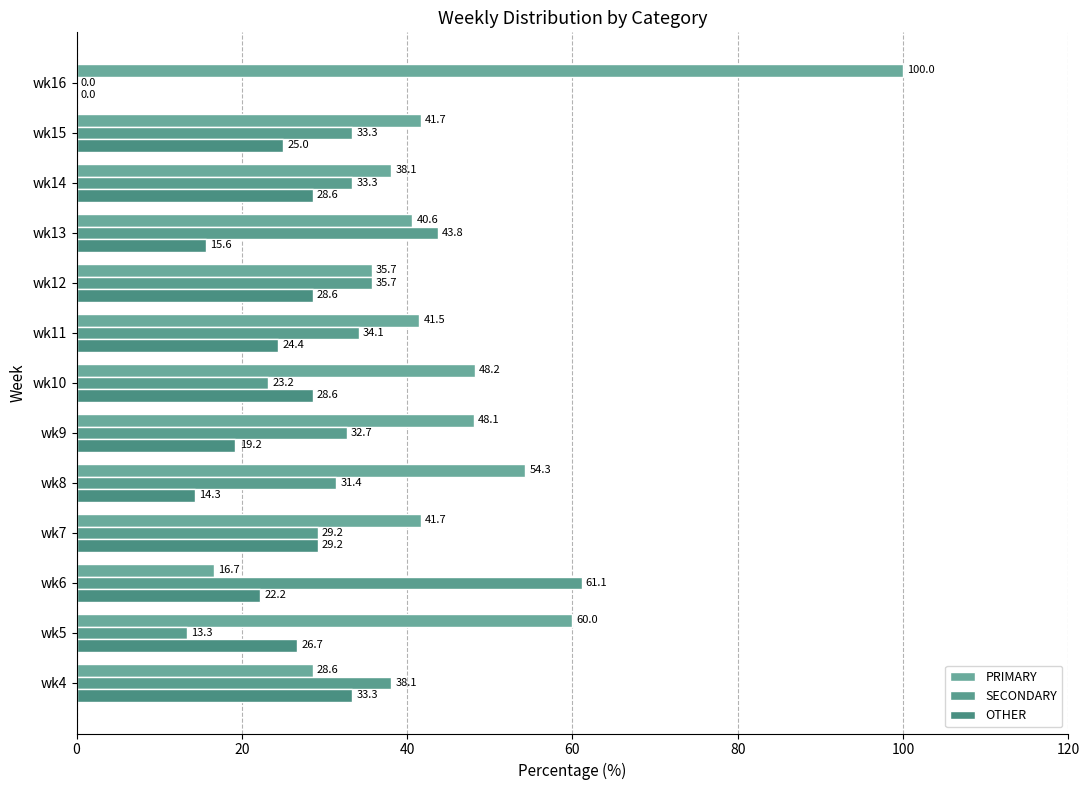

How many series are shown in this chart?

3